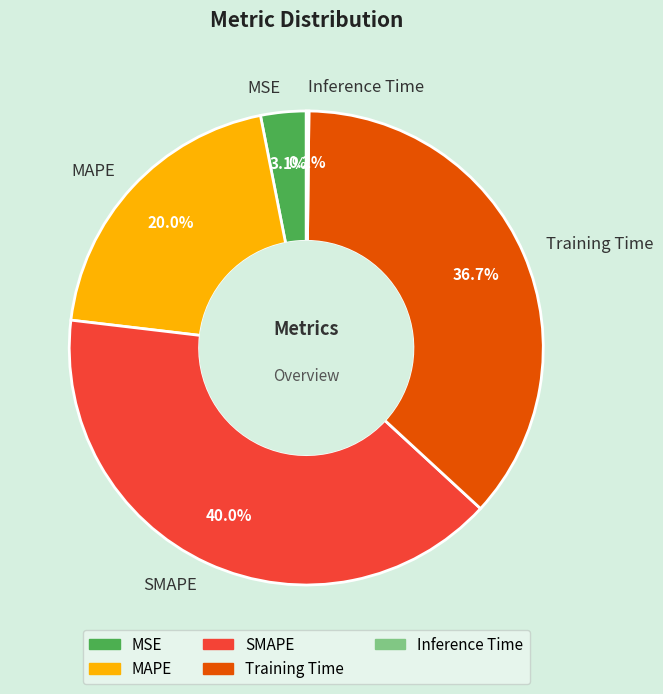

Is there a majority slice in this chart?

No